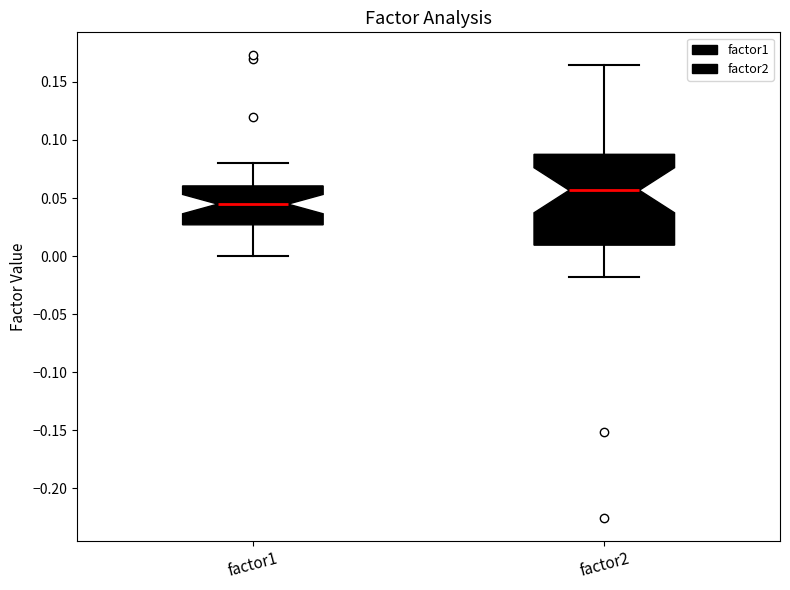

Which box's median line is the lowest?

factor1